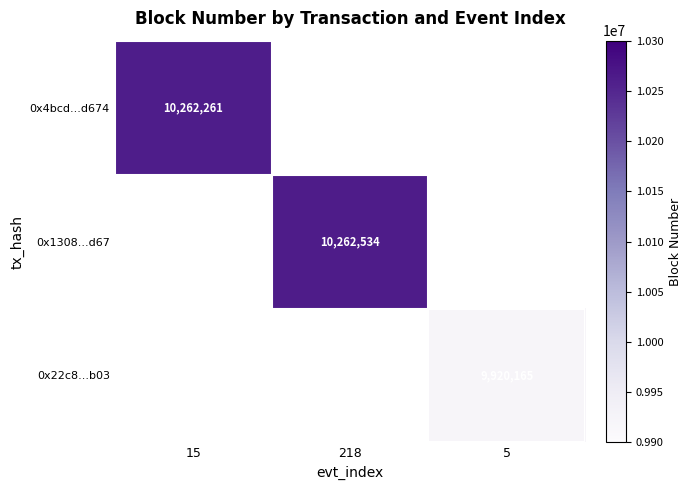

True or false: 0x4bcd...d674 has a value of 16509478 at 15.

False